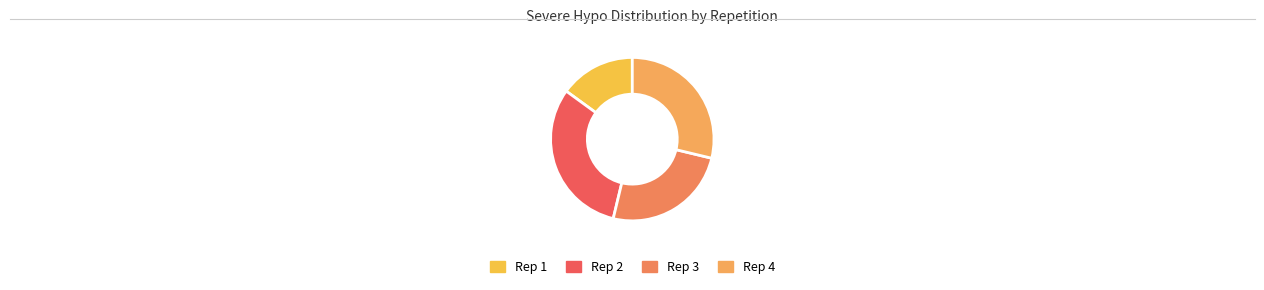

Which slice is the smallest?

Rep 1